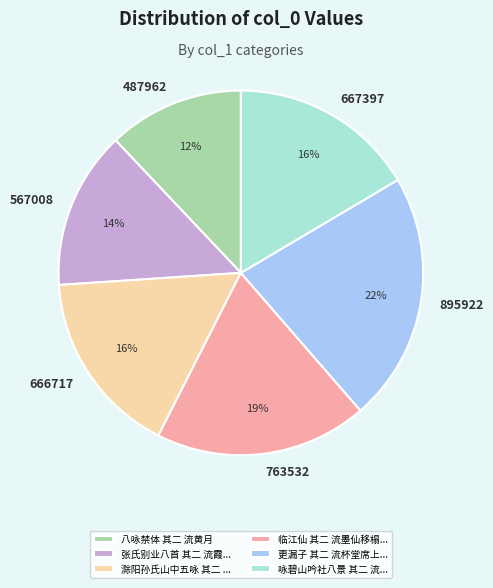

To the nearest percent, what percentage of the pie is 666717?

16%